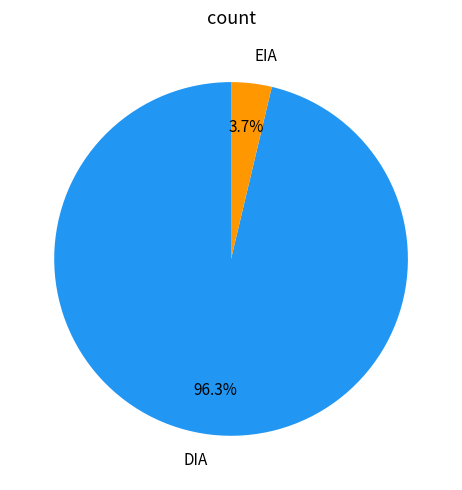

How much of the chart is everything except DIA?

3.7%